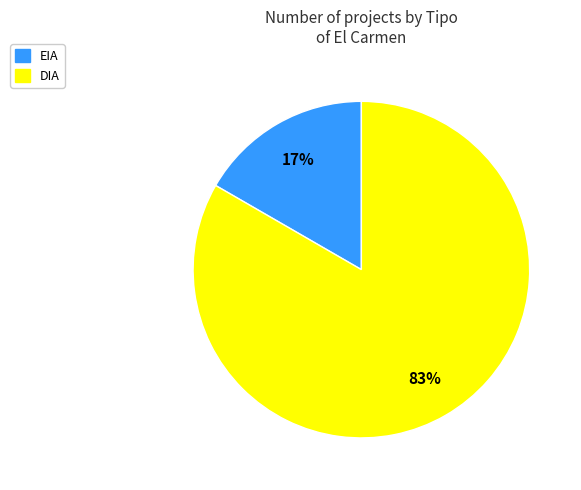

Which category has the biggest portion of the pie?

DIA